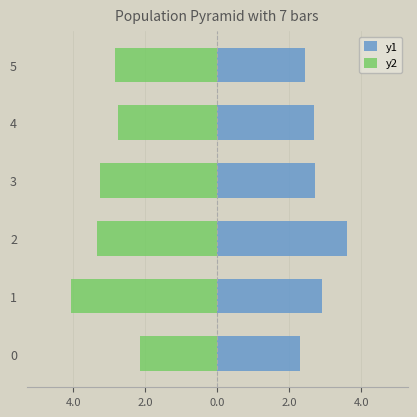

Which has a higher value, 4.0 or 2.0?

2.0